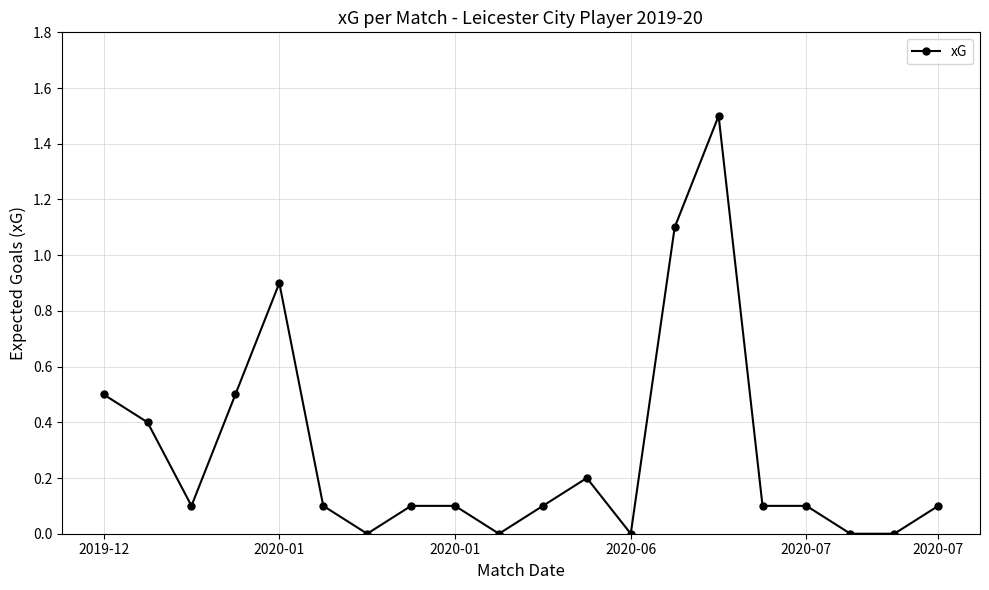

What is the value of the 20th point from the left?

0.1